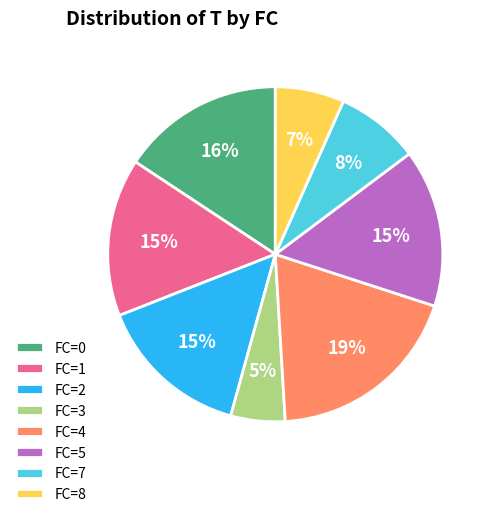

Which slice is the smallest?

FC=3